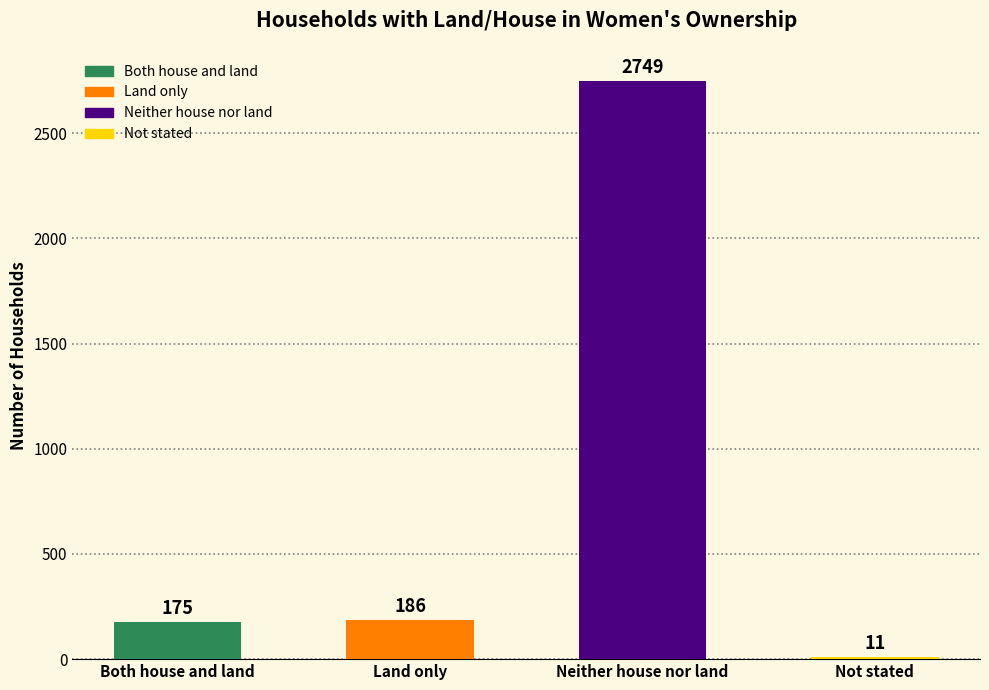

What is the label of the 4th bar from the left?

Not stated